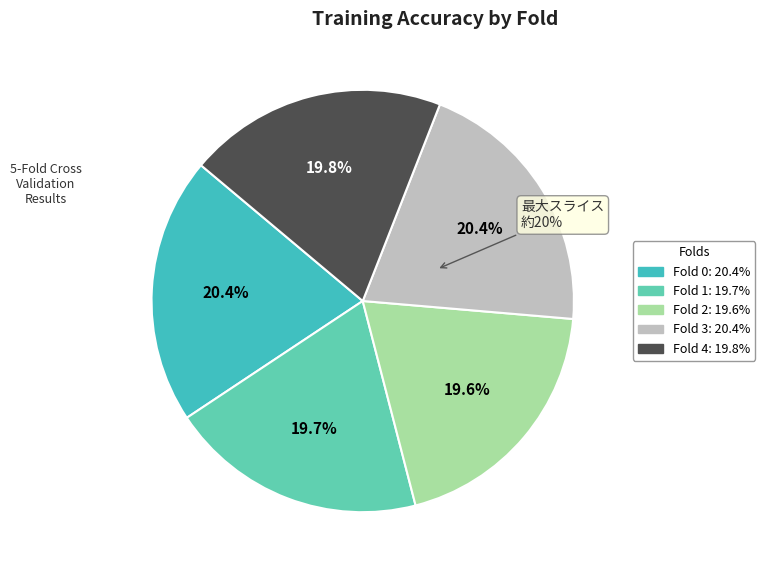

How many slices are in this pie chart?

5